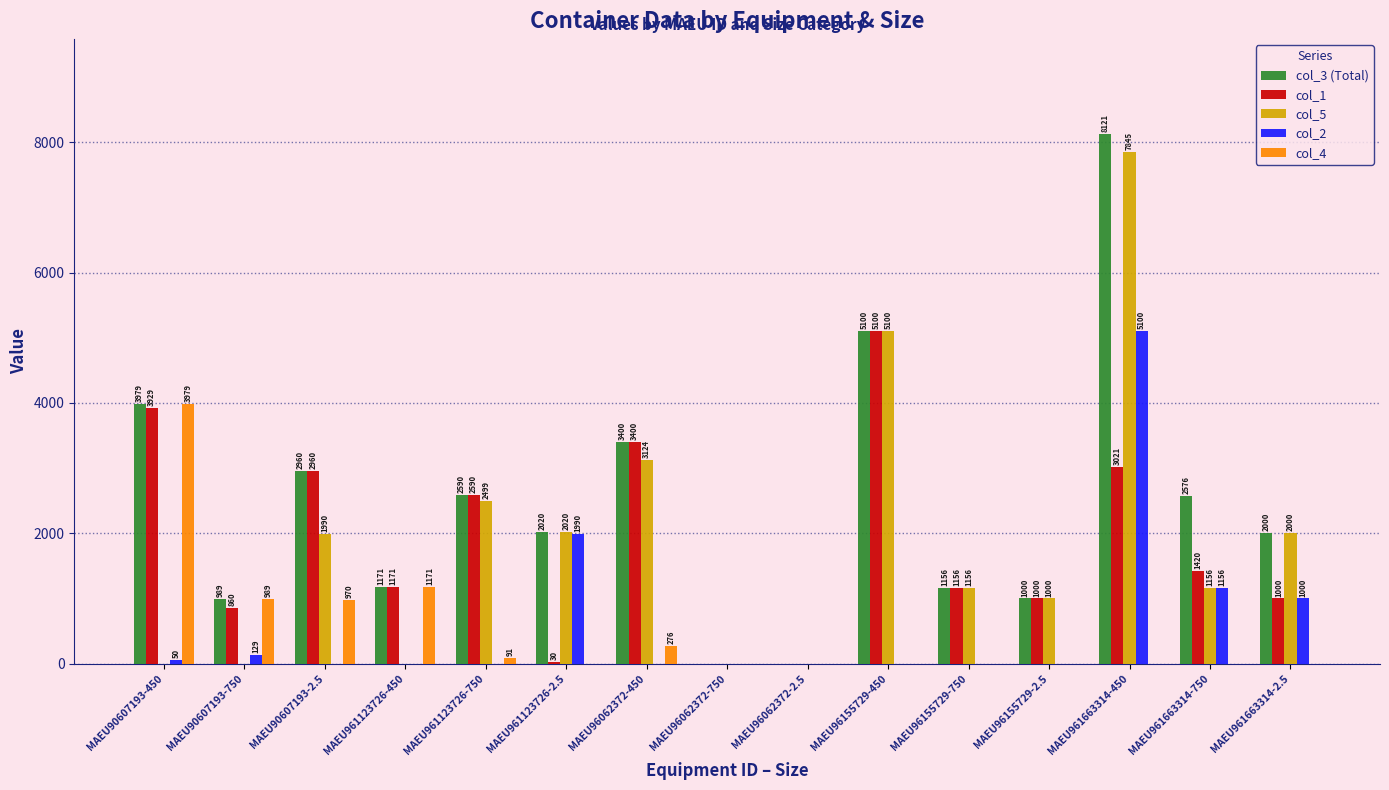

What is the sum of all col_2 values?

9425